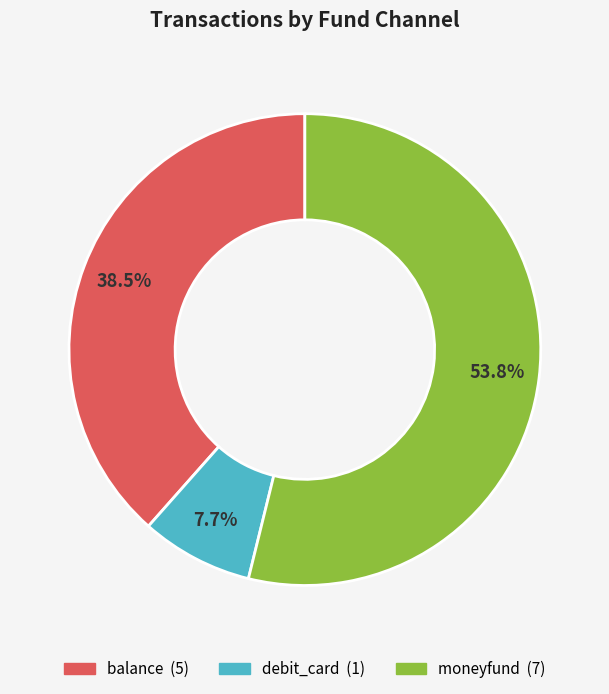

Which slice is the smallest?

debit_card